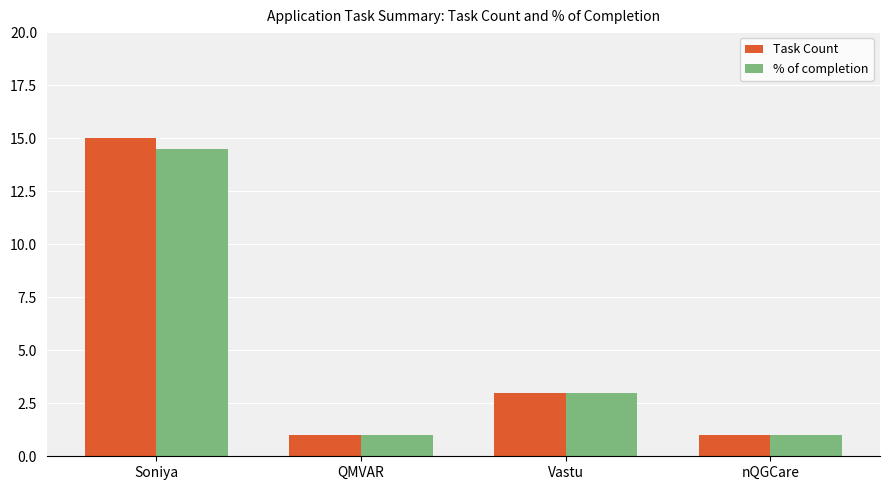

What position from the left is nQGCare?

4